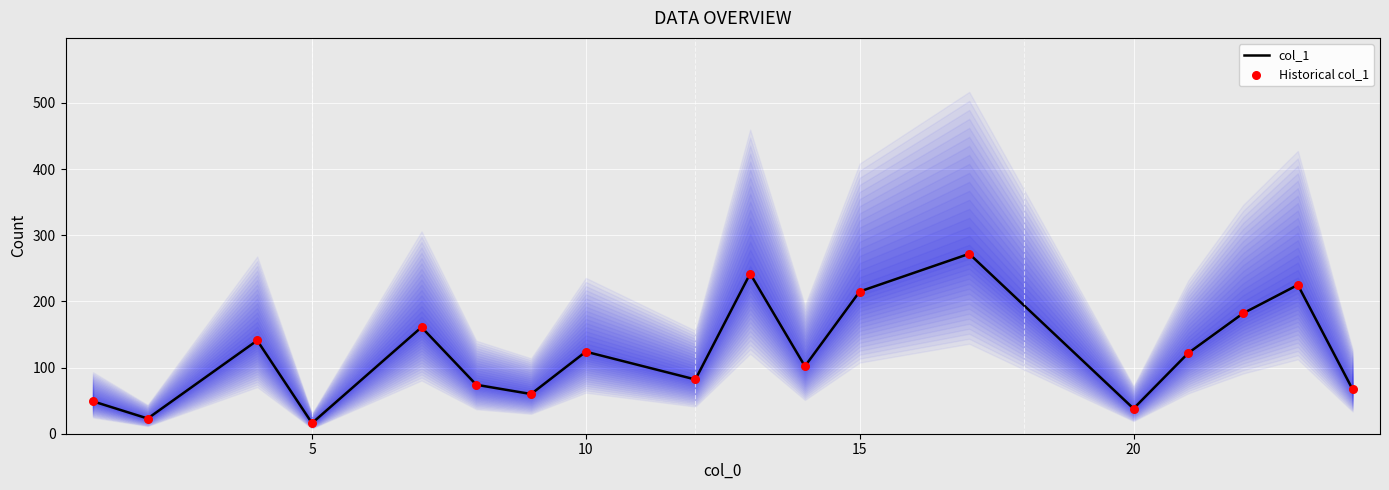

What are all the series names shown in the legend?

col_1, Historical col_1